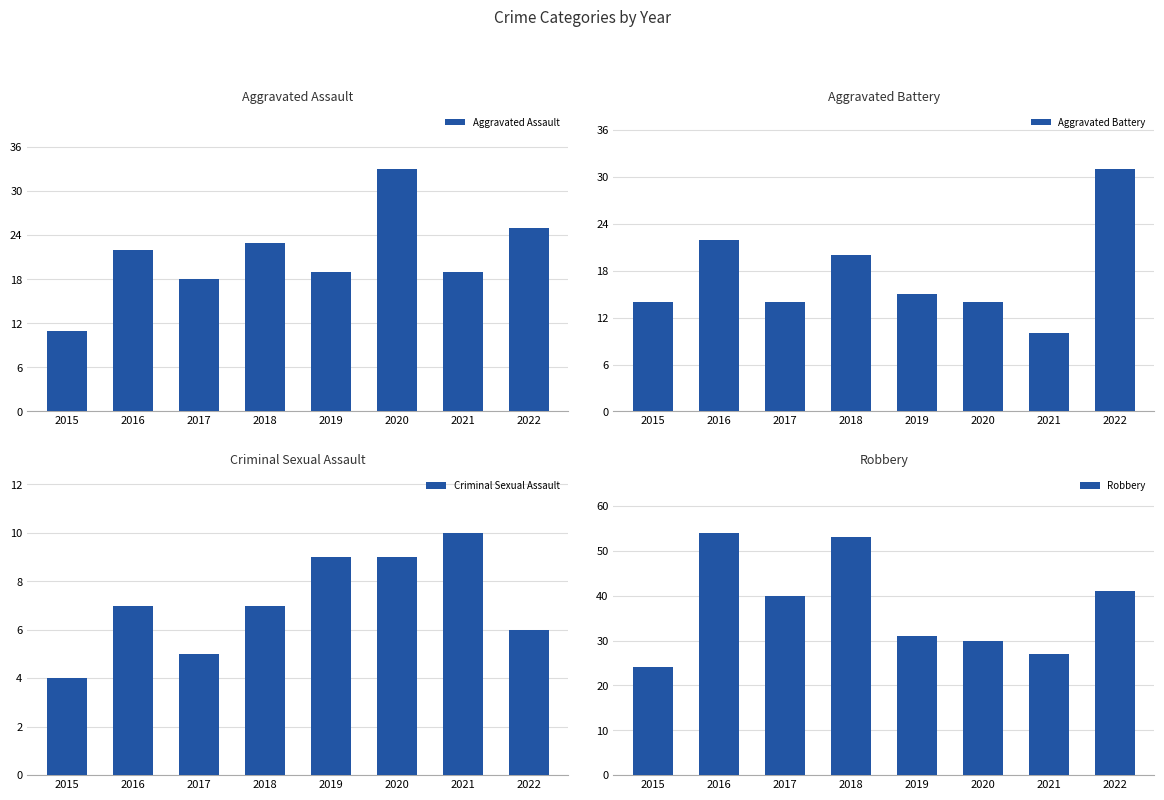

At which label does Aggravated Battery first exceed 15?

2016